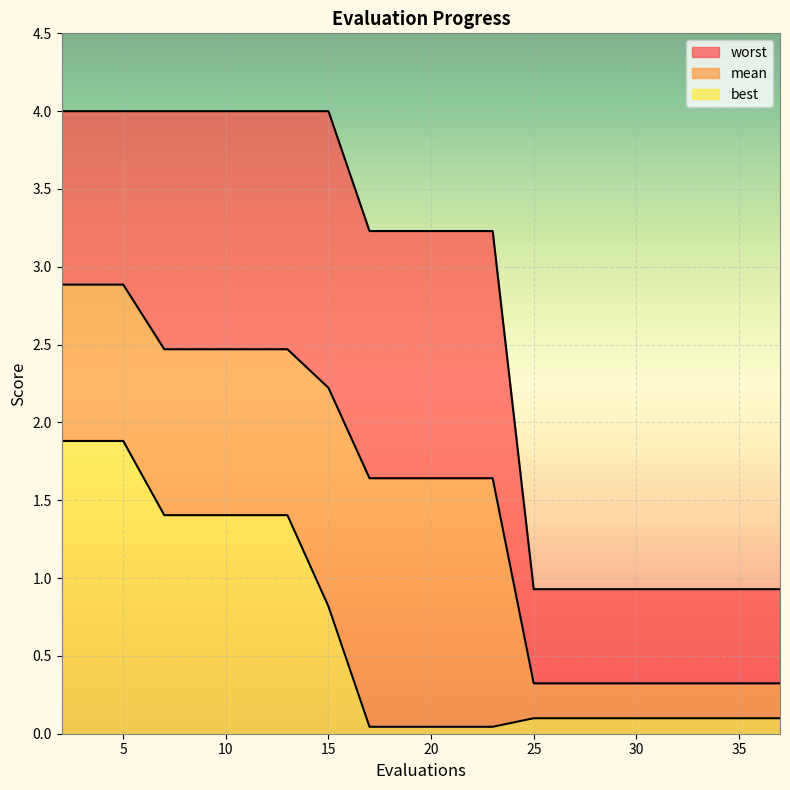

True or false: worst and mean cross at least once.

False